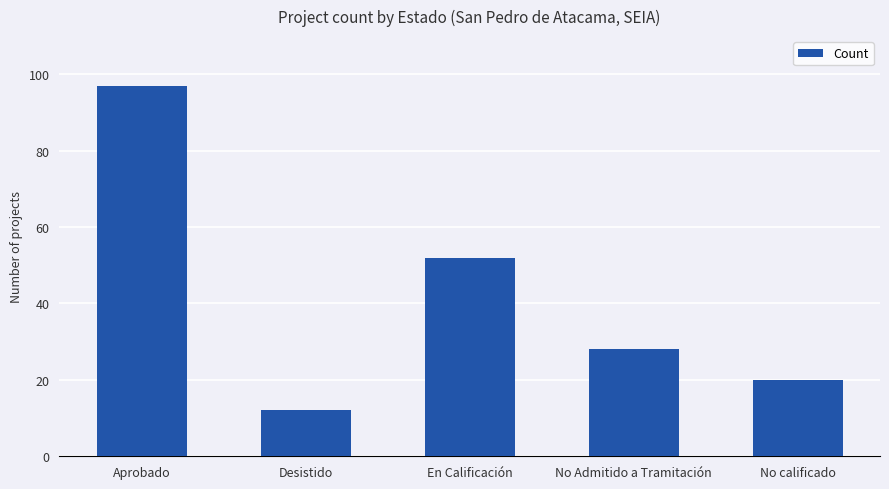

What is the change in value from En Calificación to No calificado?

-32